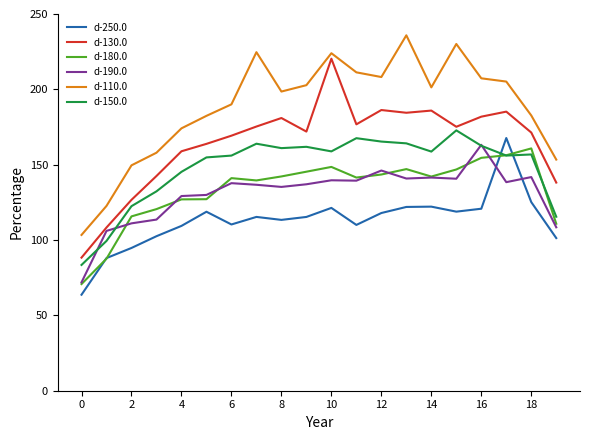

True or false: d-250.0 and d-110.0 cross at least once.

False